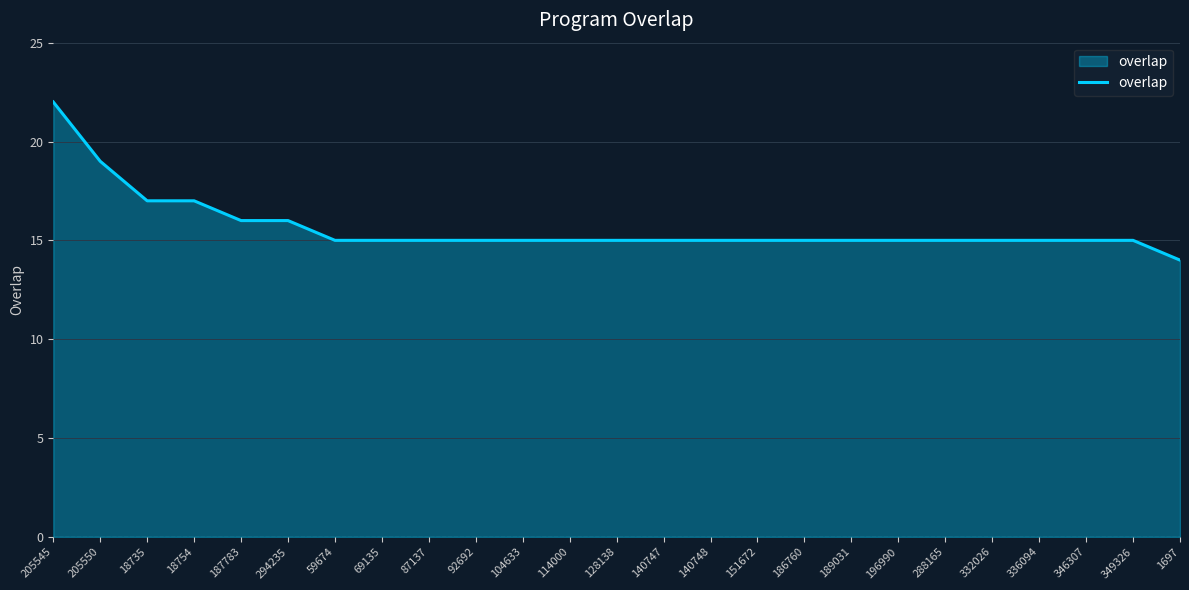

What is the sum of the values at 187783 and 104633?

31